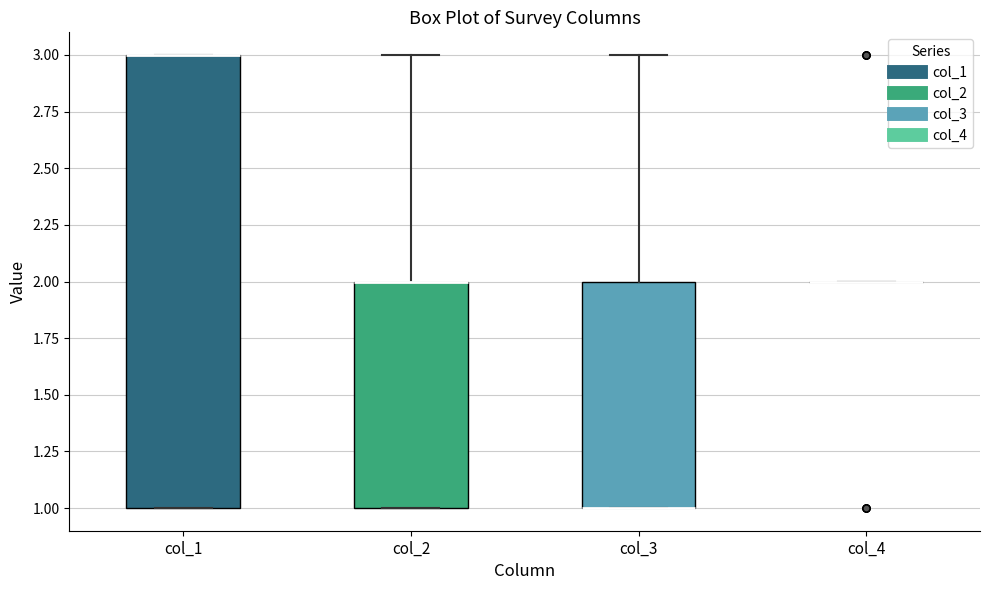

Which box is the tallest, from its lower edge to its upper edge?

col_1